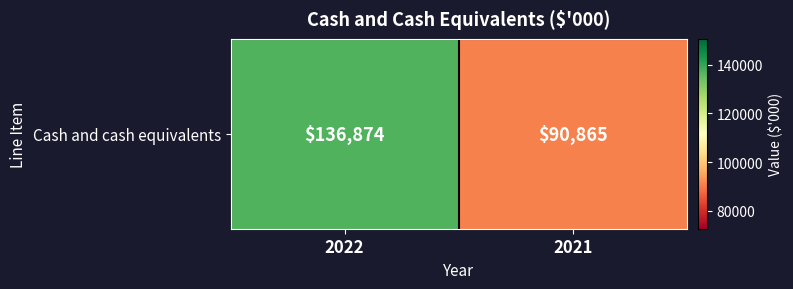

Reading left to right, what are all the values shown in this chart?

2022=136874	2021=90865